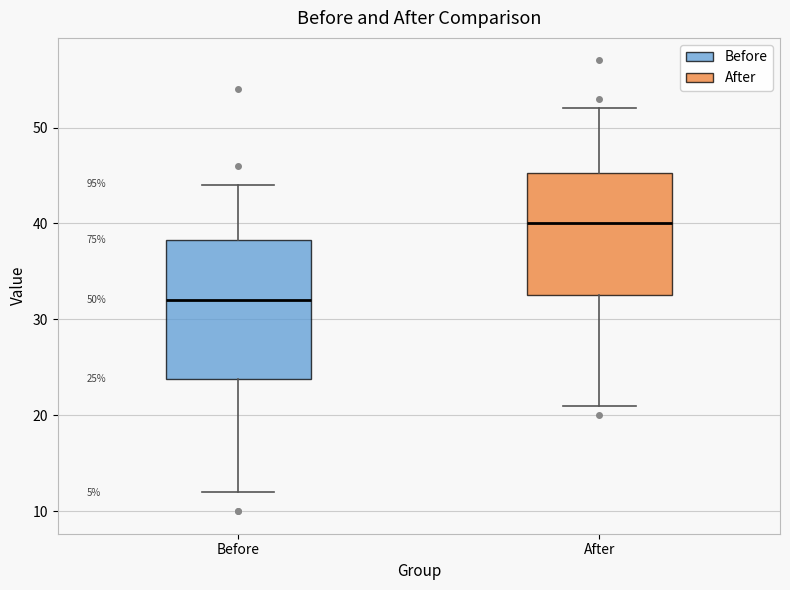

Which box has the highest median line?

After